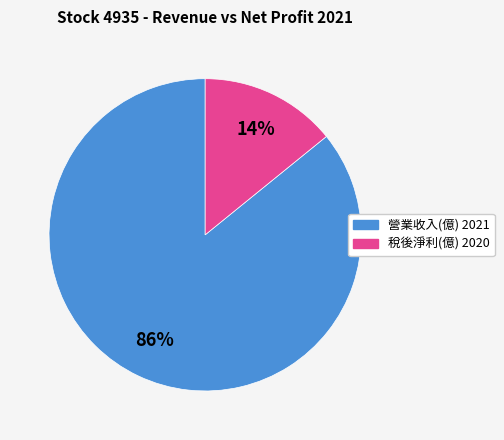

Between 營業收入(億) 2021 and 稅後淨利(億) 2020, which is larger?

營業收入(億) 2021